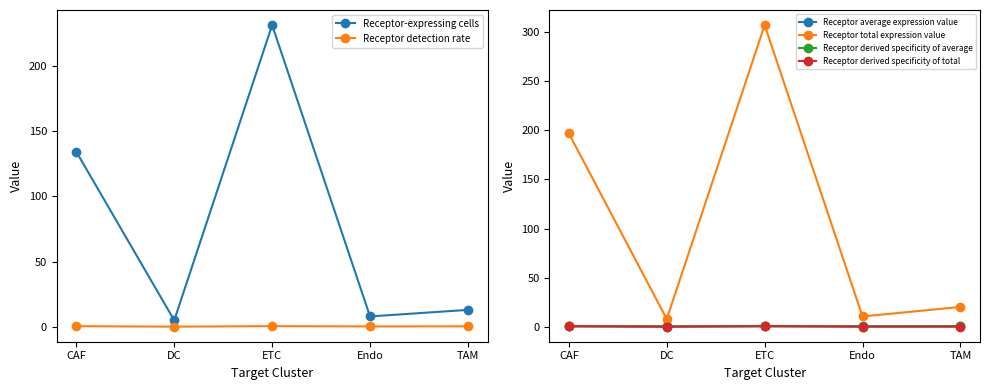

What is the total value across all series at TAM?

34.4